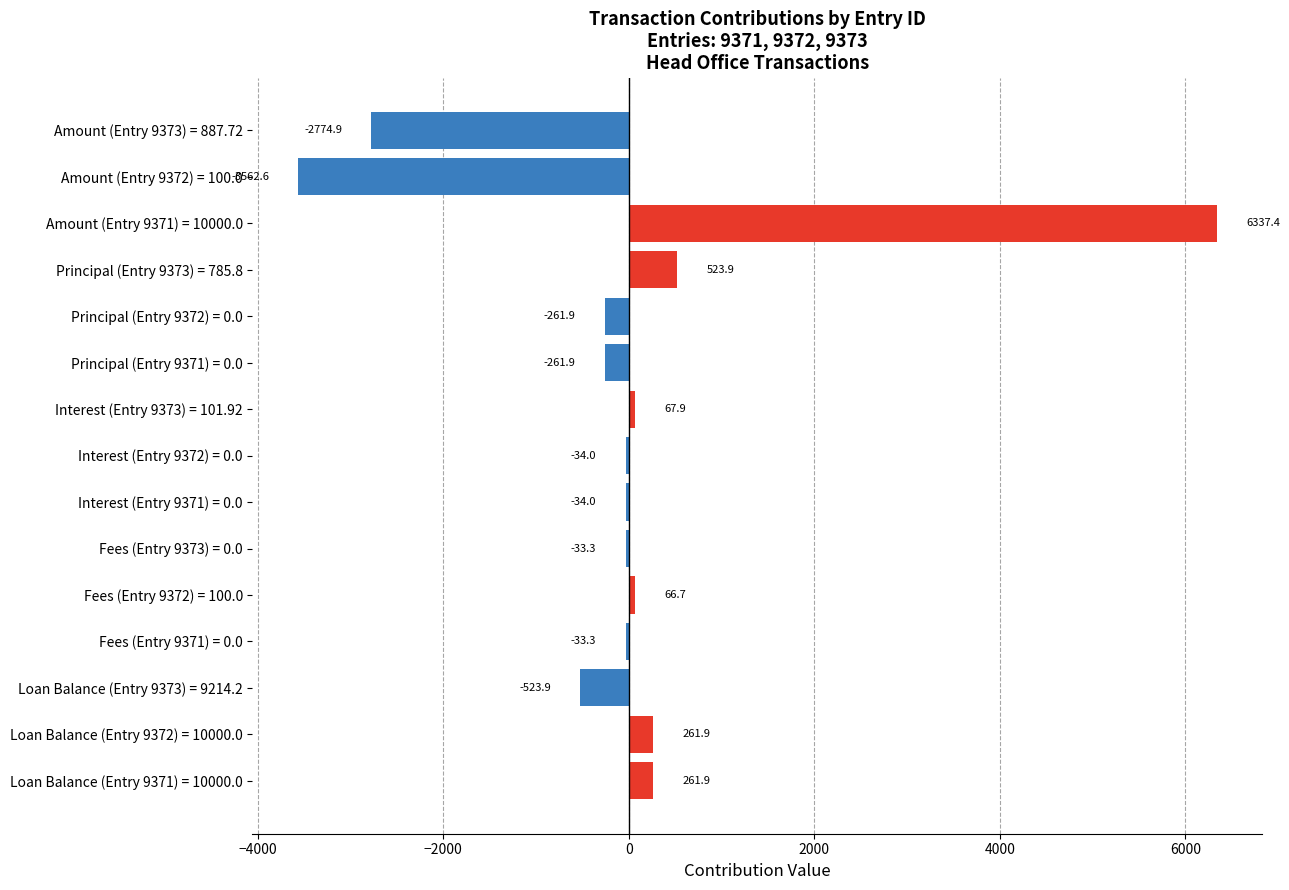

Is it true that the value at Loan Balance (Entry 9373) = 9214.2 is -523.9?

True